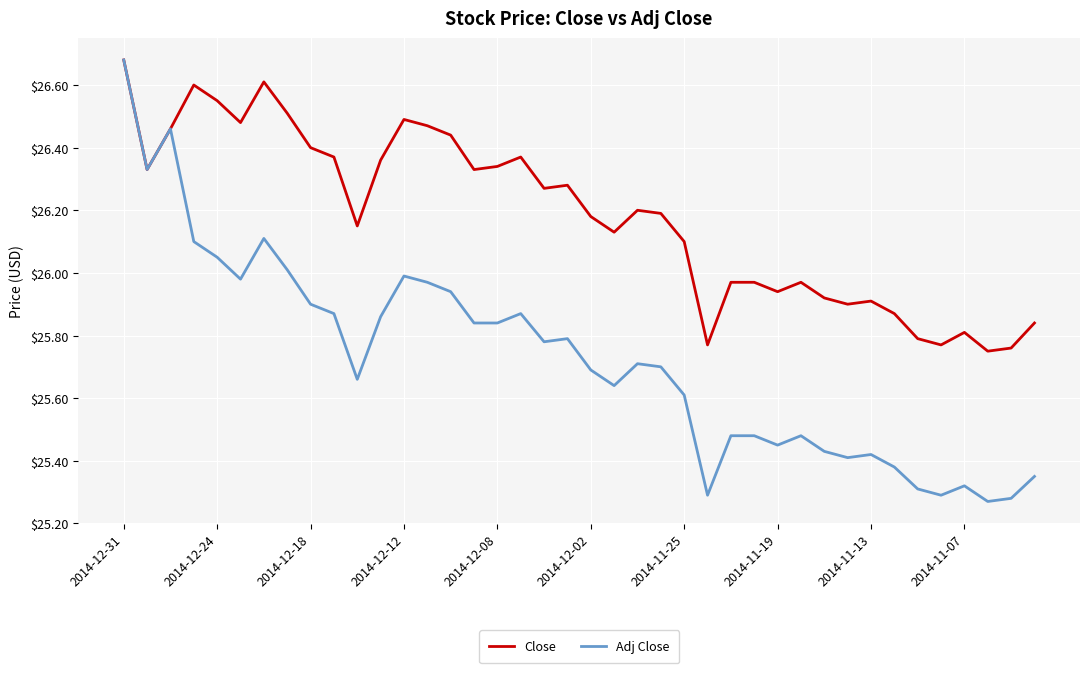

Which series has the largest range (max minus min)?

Adj Close